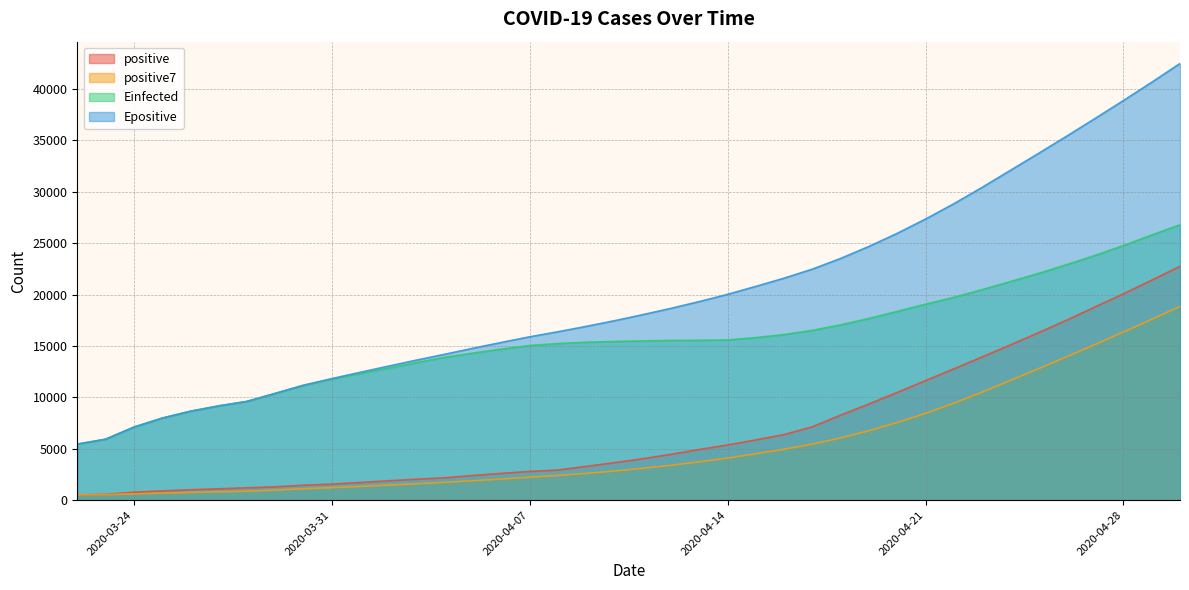

Reading left to right, what are all the values shown in this chart?

positive: 511.0	562.0	767.0	900.0	1012.0	1104.0	1203.0	1299.0	1453.0	1563.0	1720.0	1885.0	2039.0	2179.0	2402.0	2605.0	2795.0	2932.0	3287.0	3651.0	4033.0	4462.0	4934.0	5369.0	5862.0	6380.0	7142.0	8274.0	9362.0	10484.0	11631.0	12772.0	13930.0	15102.0	16299.0	17522.0	18811.0	20077.0	21402.0	22753.0
positive7: 511.0	536.5	613.3	685.0	750.4	809.3	865.6	978.1	1105.4	1219.1	1336.3	1461.0	1594.6	1734.0	1891.6	2056.1	2232.1	2405.3	2605.6	2835.9	3100.7	3395.0	3727.7	4095.4	4514.0	4955.9	5454.6	6060.4	6760.4	7553.3	8447.9	9435.0	10513.6	11650.7	12797.1	13962.9	15152.4	16359.0	17591.9	18852.3
Einfected: 5454.5	5930.7	7107.6	7983.2	8652.6	9173.2	9609.5	10386.2	11177.6	11771.9	12318.4	12847.7	13390.9	13901.3	14313.6	14698.9	15049.2	15236.9	15367.9	15443.6	15492.2	15544.4	15556.1	15586.8	15819.0	16117.5	16519.4	17060.8	17683.8	18372.6	19068.5	19734.7	20482.3	21272.7	22064.9	22923.7	23815.6	24775.2	25796.2	26796.8
Epositive: 5454.5	5930.7	7108.0	7983.9	8653.8	9174.7	9611.4	10389.2	11181.8	11827.5	12438.7	13038.3	13629.9	14197.5	14785.6	15347.2	15895.4	16387.7	16909.1	17460.9	18050.3	18665.2	19325.8	20027.6	20802.9	21601.5	22482.1	23523.8	24689.8	25964.6	27353.7	28842.0	30433.6	32089.8	33748.4	35430.2	37145.1	38884.9	40664.6	42488.1